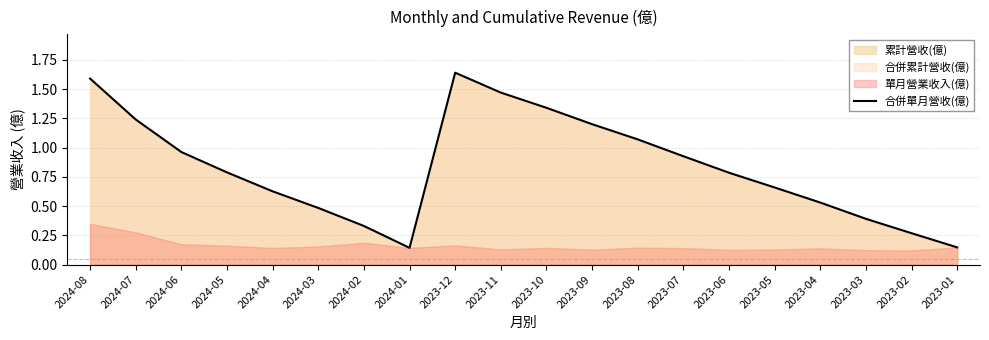

List the labels in order of value, smallest first.

2024-01, 2023-01, 2023-02, 2024-02, 2023-03, 2024-03, 2023-04, 2024-04, 2023-05, 2023-06, 2024-05, 2023-07, 2024-06, 2023-08, 2023-09, 2024-07, 2023-10, 2023-11, 2024-08, 2023-12